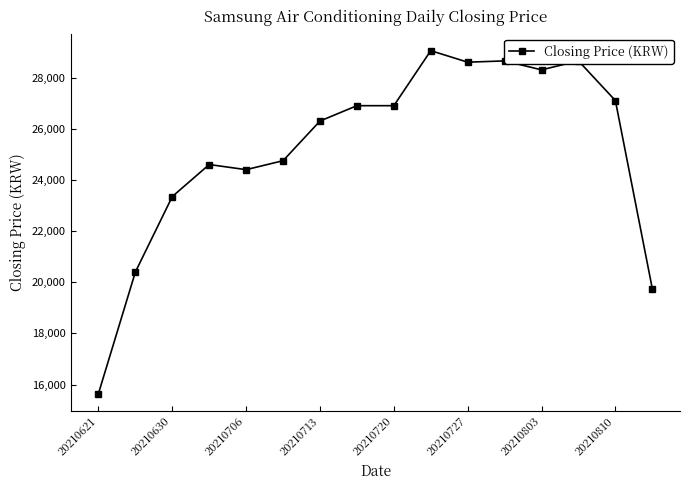

What is the greatest value displayed?

29050